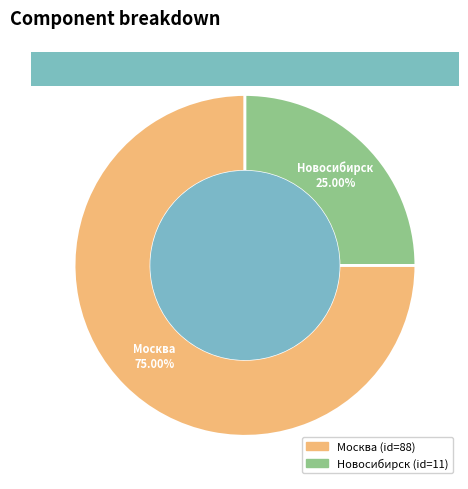

To the nearest percent, what is the average slice percentage?

50%